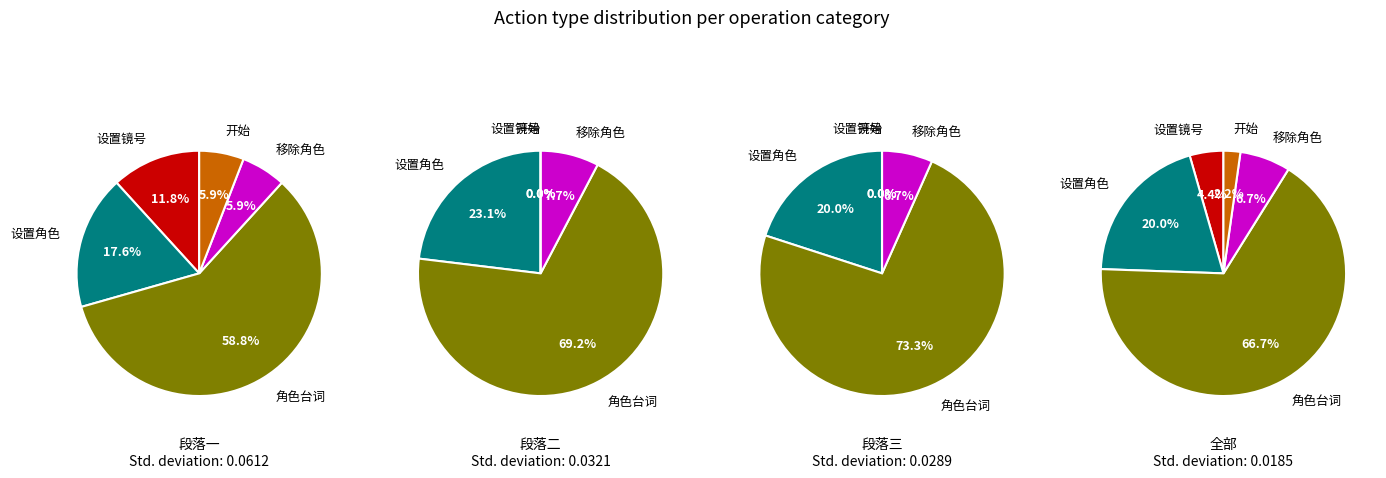

Combined, do 移除角色 and 设置镜号 account for over 50%?

No